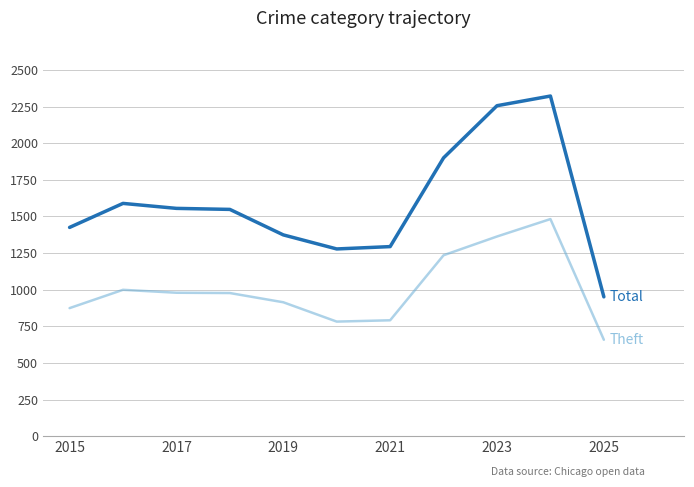

What is the maximum value shown in the chart?

2322